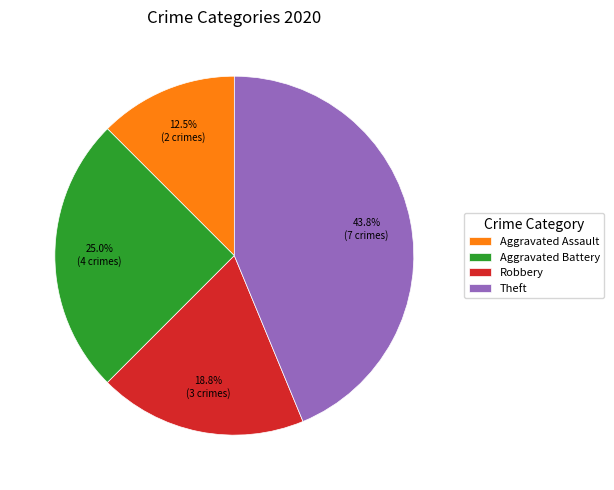

What is the ratio of the value at Robbery to the value at Theft?

0.4